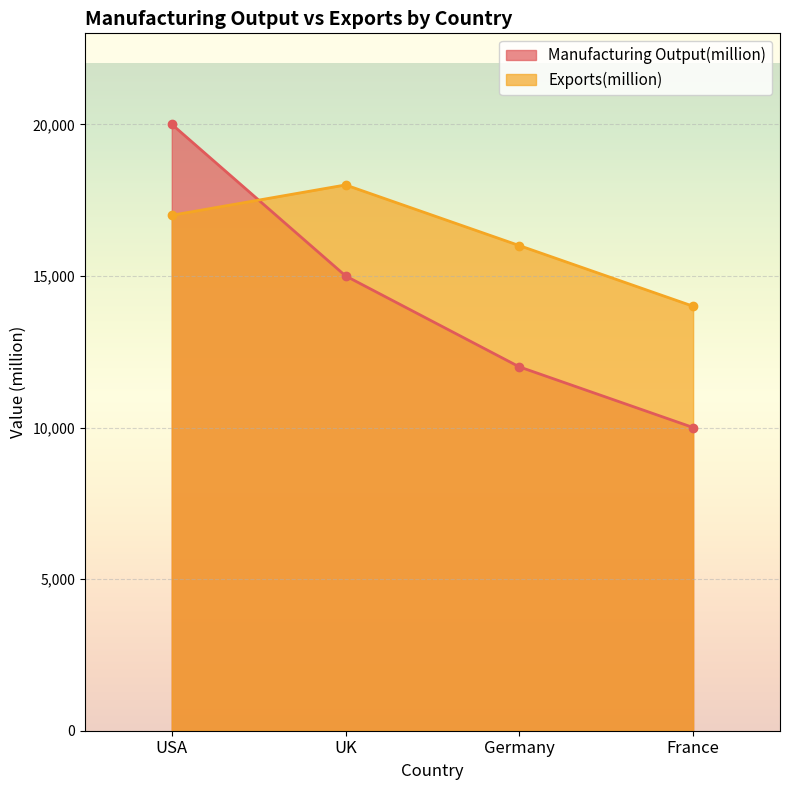

What is the difference between the Exports(million) values at USA and France?

3000